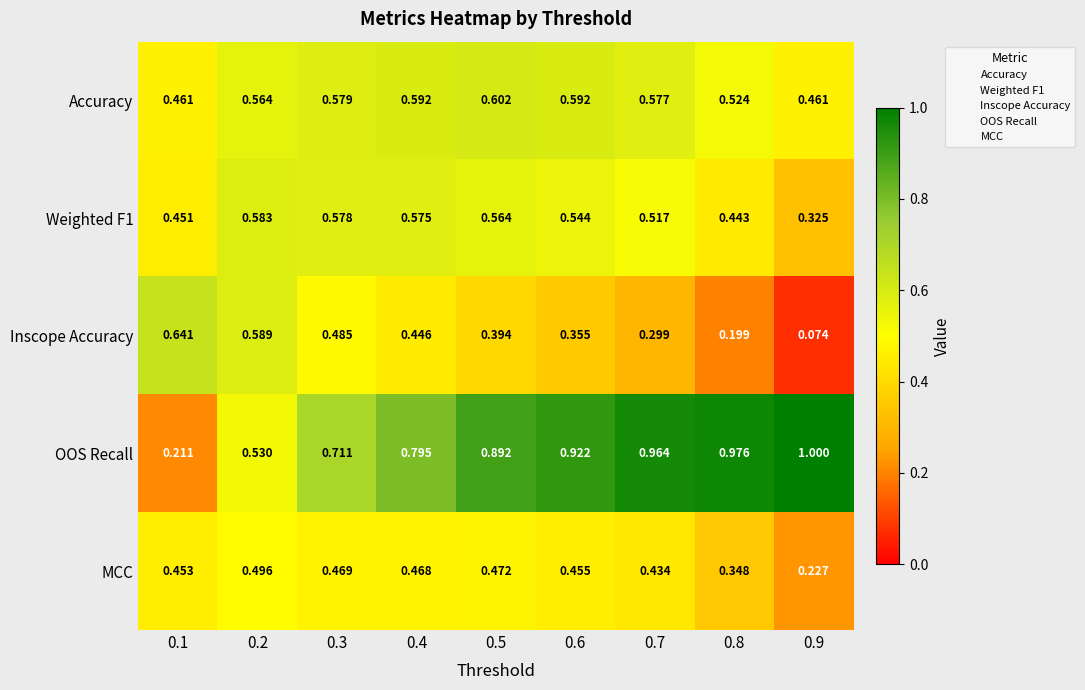

Which series has the largest range (max minus min)?

OOS Recall